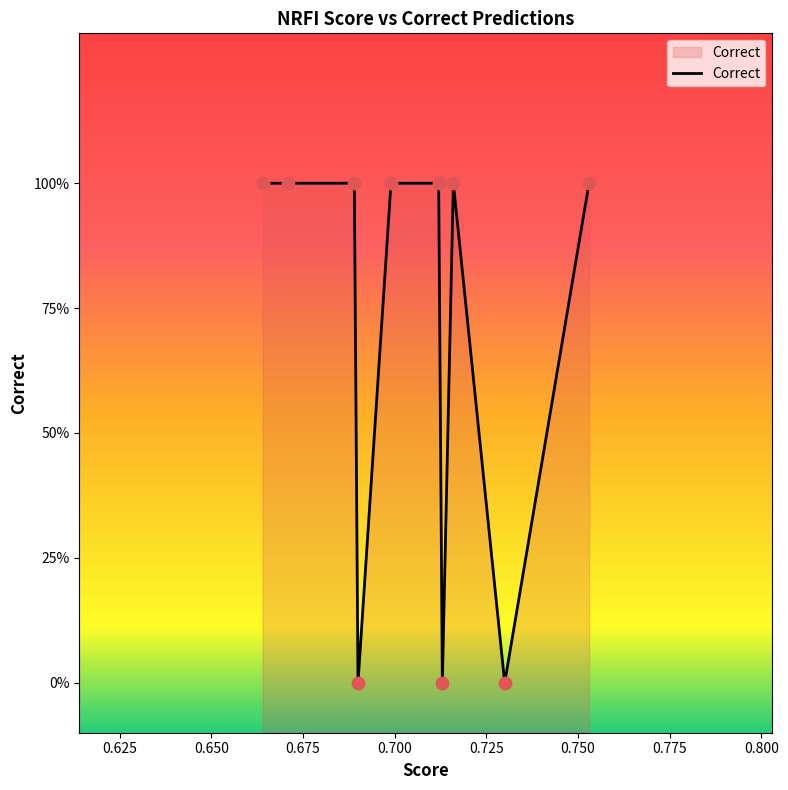

Between 0.650 and 0.775, which is larger?

0.650